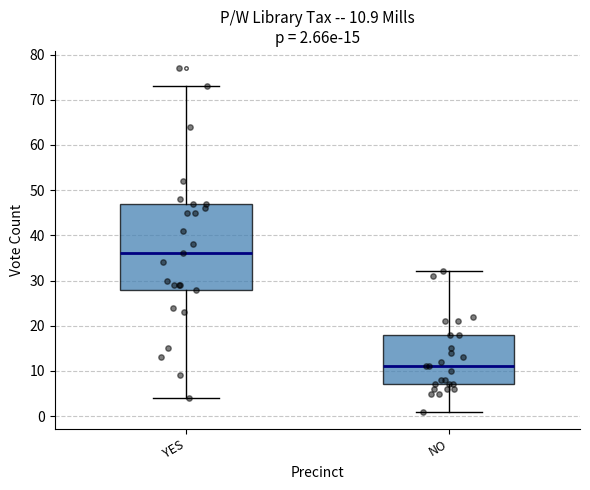

Which box has the highest median line?

YES